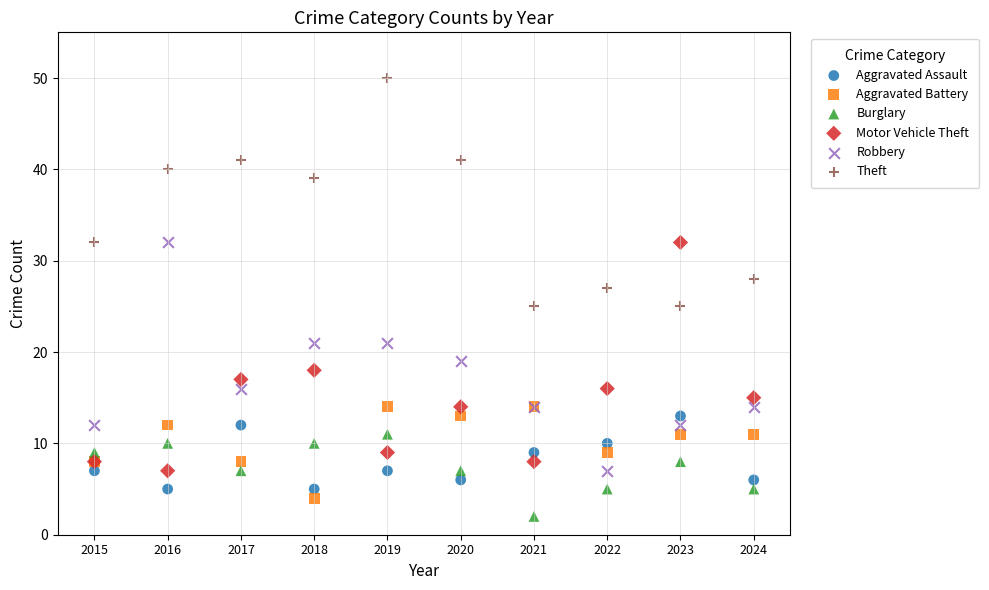

Which series reaches the maximum Y coordinate?

Theft